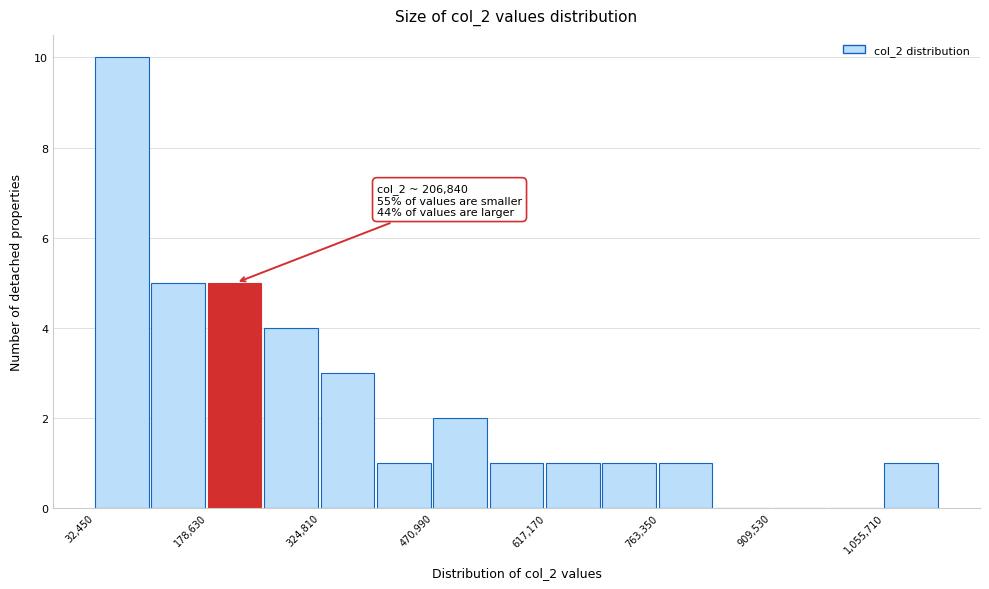

Read against the x-axis, roughly where is the centre of the tallest bar?

60000